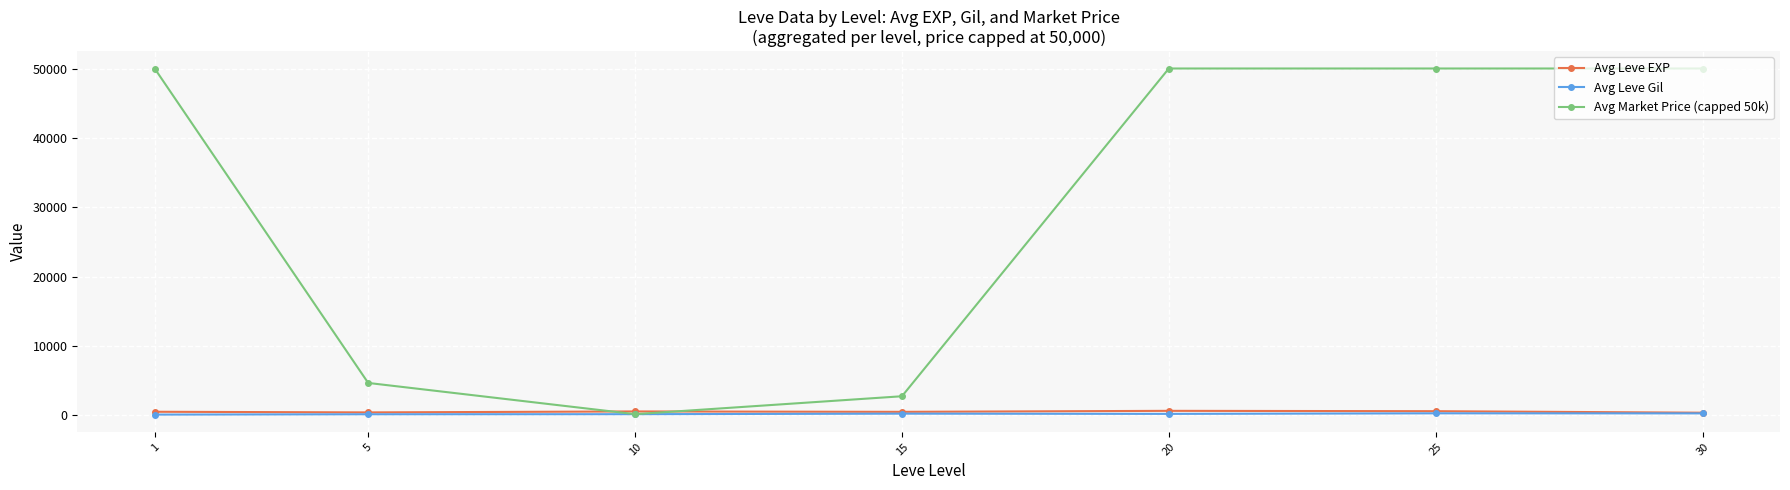

What is the value of the Avg Market Price (capped 50k) point at the 1st from the left?

50000.0